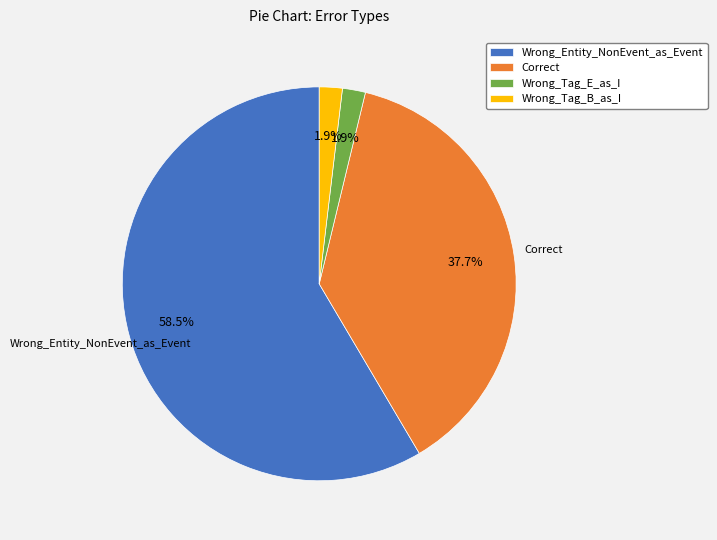

Which has a higher value, Wrong_Entity_NonEvent_as_Event or Wrong_Tag_B_as_I?

Wrong_Entity_NonEvent_as_Event